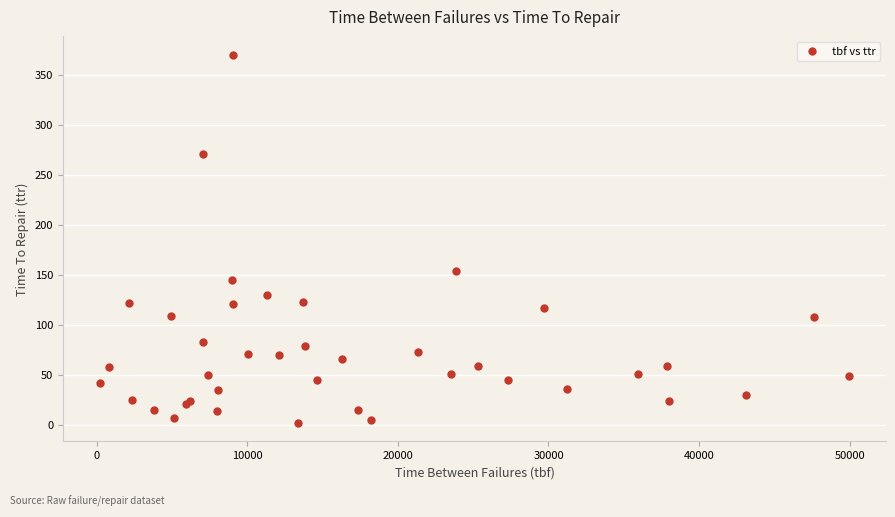

What Y value in the scatter plot is closest to 186?

154